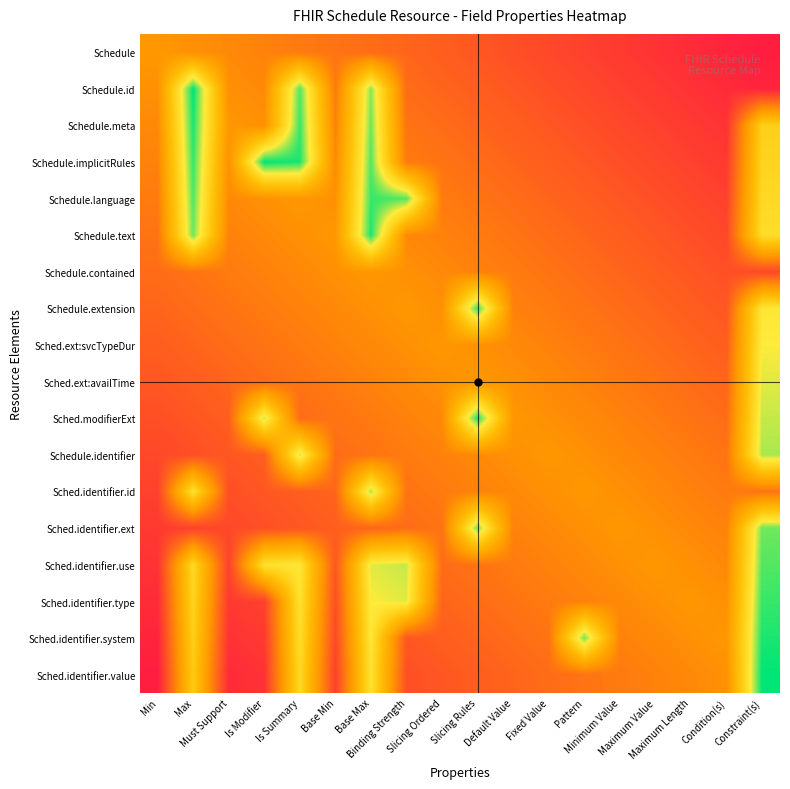

Reading left to right, transcribe all the data shown in this chart.

Schedule: Min=0.4	Max=0.4	Must Support=0.4	Is Modifier=0.3	Is Summary=0.3	Base Min=0.3	Base Max=0.3	Binding Strength=0.2	Slicing Ordered=0.2	Slicing Rules=0.2	Default Value=0.2	Fixed Value=0.2	Pattern=0.1	Minimum Value=0.1	Maximum Value=0.1	Maximum Length=0.1	Condition(s)=0.0	Constraint(s)=0.0
Schedule.id: Min=0.4	Max=1.0	Must Support=0.4	Is Modifier=0.4	Is Summary=0.9	Base Min=0.3	Base Max=0.9	Binding Strength=0.3	Slicing Ordered=0.2	Slicing Rules=0.2	Default Value=0.2	Fixed Value=0.2	Pattern=0.2	Minimum Value=0.1	Maximum Value=0.1	Maximum Length=0.1	Condition(s)=0.1	Constraint(s)=0.0
Schedule.meta: Min=0.4	Max=1.0	Must Support=0.4	Is Modifier=0.4	Is Summary=1.0	Base Min=0.3	Base Max=0.9	Binding Strength=0.3	Slicing Ordered=0.3	Slicing Rules=0.2	Default Value=0.2	Fixed Value=0.2	Pattern=0.2	Minimum Value=0.2	Maximum Value=0.1	Maximum Length=0.1	Condition(s)=0.1	Constraint(s)=0.7
Schedule.implicitRules: Min=0.3	Max=1.0	Must Support=0.4	Is Modifier=1.0	Is Summary=1.0	Base Min=0.4	Base Max=0.9	Binding Strength=0.3	Slicing Ordered=0.3	Slicing Rules=0.3	Default Value=0.2	Fixed Value=0.2	Pattern=0.2	Minimum Value=0.2	Maximum Value=0.2	Maximum Length=0.1	Condition(s)=0.1	Constraint(s)=0.7
Schedule.language: Min=0.3	Max=0.9	Must Support=0.4	Is Modifier=0.4	Is Summary=0.4	Base Min=0.4	Base Max=1.0	Binding Strength=0.9	Slicing Ordered=0.3	Slicing Rules=0.3	Default Value=0.3	Fixed Value=0.2	Pattern=0.2	Minimum Value=0.2	Maximum Value=0.2	Maximum Length=0.2	Condition(s)=0.1	Constraint(s)=0.7
Schedule.text: Min=0.3	Max=0.9	Must Support=0.3	Is Modifier=0.4	Is Summary=0.4	Base Min=0.4	Base Max=1.0	Binding Strength=0.4	Slicing Ordered=0.3	Slicing Rules=0.3	Default Value=0.3	Fixed Value=0.3	Pattern=0.2	Minimum Value=0.2	Maximum Value=0.2	Maximum Length=0.2	Condition(s)=0.2	Constraint(s)=0.7
Schedule.contained: Min=0.3	Max=0.3	Must Support=0.3	Is Modifier=0.3	Is Summary=0.4	Base Min=0.4	Base Max=0.4	Binding Strength=0.4	Slicing Ordered=0.4	Slicing Rules=0.3	Default Value=0.3	Fixed Value=0.3	Pattern=0.3	Minimum Value=0.2	Maximum Value=0.2	Maximum Length=0.2	Condition(s)=0.2	Constraint(s)=0.2
Schedule.extension: Min=0.2	Max=0.3	Must Support=0.3	Is Modifier=0.3	Is Summary=0.3	Base Min=0.4	Base Max=0.4	Binding Strength=0.4	Slicing Ordered=0.4	Slicing Rules=1.0	Default Value=0.3	Fixed Value=0.3	Pattern=0.3	Minimum Value=0.3	Maximum Value=0.2	Maximum Length=0.2	Condition(s)=0.2	Constraint(s)=0.8
Sched.ext:svcTypeDur: Min=0.2	Max=0.2	Must Support=0.3	Is Modifier=0.3	Is Summary=0.3	Base Min=0.3	Base Max=0.4	Binding Strength=0.4	Slicing Ordered=0.4	Slicing Rules=0.4	Default Value=0.4	Fixed Value=0.3	Pattern=0.3	Minimum Value=0.3	Maximum Value=0.3	Maximum Length=0.2	Condition(s)=0.2	Constraint(s)=0.8
Sched.ext:availTime: Min=0.2	Max=0.2	Must Support=0.2	Is Modifier=0.3	Is Summary=0.3	Base Min=0.3	Base Max=0.3	Binding Strength=0.4	Slicing Ordered=0.4	Slicing Rules=0.4	Default Value=0.4	Fixed Value=0.4	Pattern=0.3	Minimum Value=0.3	Maximum Value=0.3	Maximum Length=0.3	Condition(s)=0.2	Constraint(s)=0.8
Sched.modifierExt: Min=0.2	Max=0.2	Must Support=0.2	Is Modifier=0.8	Is Summary=0.3	Base Min=0.3	Base Max=0.3	Binding Strength=0.3	Slicing Ordered=0.4	Slicing Rules=1.0	Default Value=0.4	Fixed Value=0.4	Pattern=0.4	Minimum Value=0.3	Maximum Value=0.3	Maximum Length=0.3	Condition(s)=0.3	Constraint(s)=0.8
Schedule.identifier: Min=0.2	Max=0.2	Must Support=0.2	Is Modifier=0.2	Is Summary=0.8	Base Min=0.3	Base Max=0.3	Binding Strength=0.3	Slicing Ordered=0.3	Slicing Rules=0.4	Default Value=0.4	Fixed Value=0.4	Pattern=0.4	Minimum Value=0.4	Maximum Value=0.3	Maximum Length=0.3	Condition(s)=0.3	Constraint(s)=0.9
Sched.identifier.id: Min=0.1	Max=0.8	Must Support=0.2	Is Modifier=0.2	Is Summary=0.2	Base Min=0.2	Base Max=0.9	Binding Strength=0.3	Slicing Ordered=0.3	Slicing Rules=0.3	Default Value=0.4	Fixed Value=0.4	Pattern=0.4	Minimum Value=0.4	Maximum Value=0.4	Maximum Length=0.3	Condition(s)=0.3	Constraint(s)=0.3
Sched.identifier.ext: Min=0.1	Max=0.1	Must Support=0.2	Is Modifier=0.2	Is Summary=0.2	Base Min=0.2	Base Max=0.2	Binding Strength=0.3	Slicing Ordered=0.3	Slicing Rules=0.9	Default Value=0.3	Fixed Value=0.4	Pattern=0.4	Minimum Value=0.4	Maximum Value=0.4	Maximum Length=0.4	Condition(s)=0.3	Constraint(s)=0.9
Sched.identifier.use: Min=0.1	Max=0.7	Must Support=0.1	Is Modifier=0.8	Is Summary=0.8	Base Min=0.2	Base Max=0.8	Binding Strength=0.8	Slicing Ordered=0.3	Slicing Rules=0.3	Default Value=0.3	Fixed Value=0.3	Pattern=0.4	Minimum Value=0.4	Maximum Value=0.4	Maximum Length=0.4	Condition(s)=0.4	Constraint(s)=0.9
Sched.identifier.type: Min=0.1	Max=0.7	Must Support=0.1	Is Modifier=0.1	Is Summary=0.8	Base Min=0.2	Base Max=0.8	Binding Strength=0.8	Slicing Ordered=0.2	Slicing Rules=0.3	Default Value=0.3	Fixed Value=0.3	Pattern=0.3	Minimum Value=0.4	Maximum Value=0.4	Maximum Length=0.4	Condition(s)=0.4	Constraint(s)=1.0
Sched.identifier.system: Min=0.0	Max=0.7	Must Support=0.1	Is Modifier=0.1	Is Summary=0.7	Base Min=0.2	Base Max=0.8	Binding Strength=0.2	Slicing Ordered=0.2	Slicing Rules=0.2	Default Value=0.3	Fixed Value=0.3	Pattern=0.9	Minimum Value=0.3	Maximum Value=0.4	Maximum Length=0.4	Condition(s)=0.4	Constraint(s)=1.0
Sched.identifier.value: Min=0.0	Max=0.6	Must Support=0.1	Is Modifier=0.1	Is Summary=0.7	Base Min=0.1	Base Max=0.8	Binding Strength=0.2	Slicing Ordered=0.2	Slicing Rules=0.2	Default Value=0.2	Fixed Value=0.3	Pattern=0.3	Minimum Value=0.3	Maximum Value=0.3	Maximum Length=0.4	Condition(s)=0.4	Constraint(s)=1.0